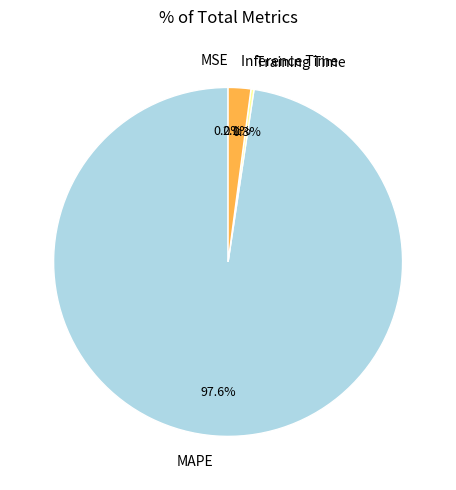

Which has a higher value, Inference Time or Training Time?

Inference Time